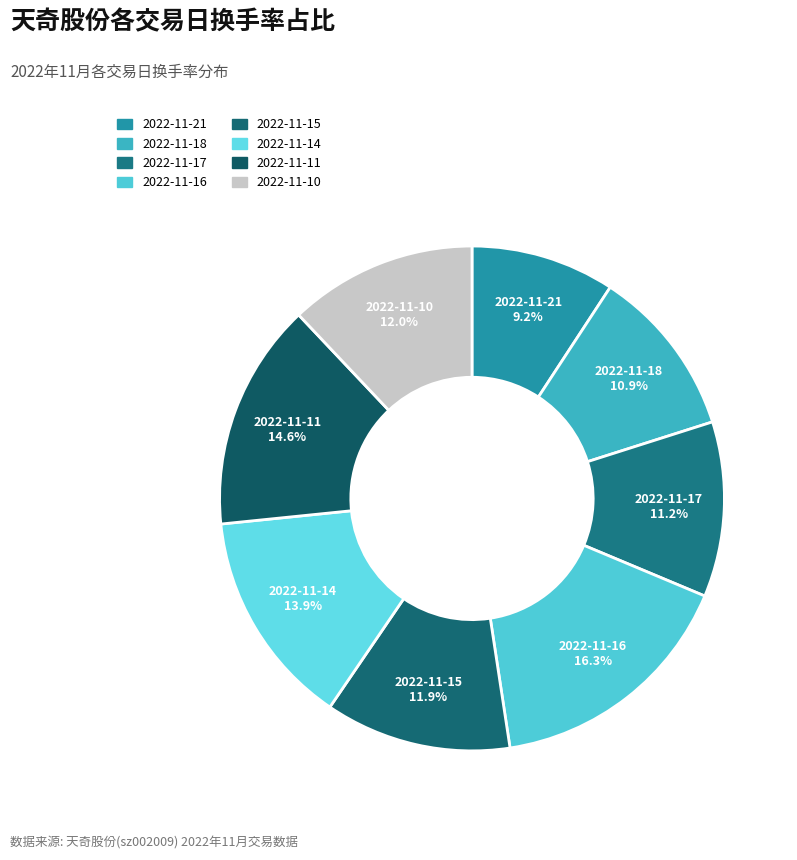

How many segments does this pie chart have?

8